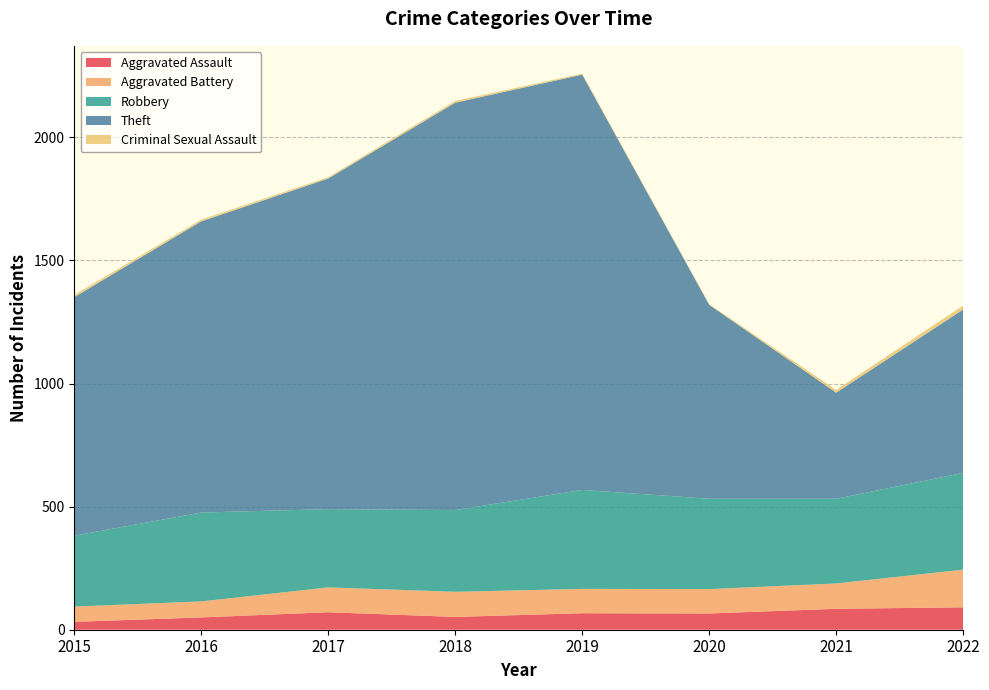

Reading right to left, list all the values displayed in this chart.

Aggravated Assault: 2022=91	2021=85	2020=66	2019=67	2018=52	2017=71	2016=50	2015=32
Aggravated Battery: 2022=153	2021=103	2020=99	2019=99	2018=102	2017=101	2016=65	2015=62
Robbery: 2022=393	2021=344	2020=367	2019=402	2018=332	2017=318	2016=361	2015=288
Theft: 2022=664	2021=431	2020=788	2019=1687	2018=1655	2017=1343	2016=1183	2015=969
Criminal Sexual Assault: 2022=16	2021=11	2020=2	2019=4	2018=7	2017=5	2016=7	2015=9